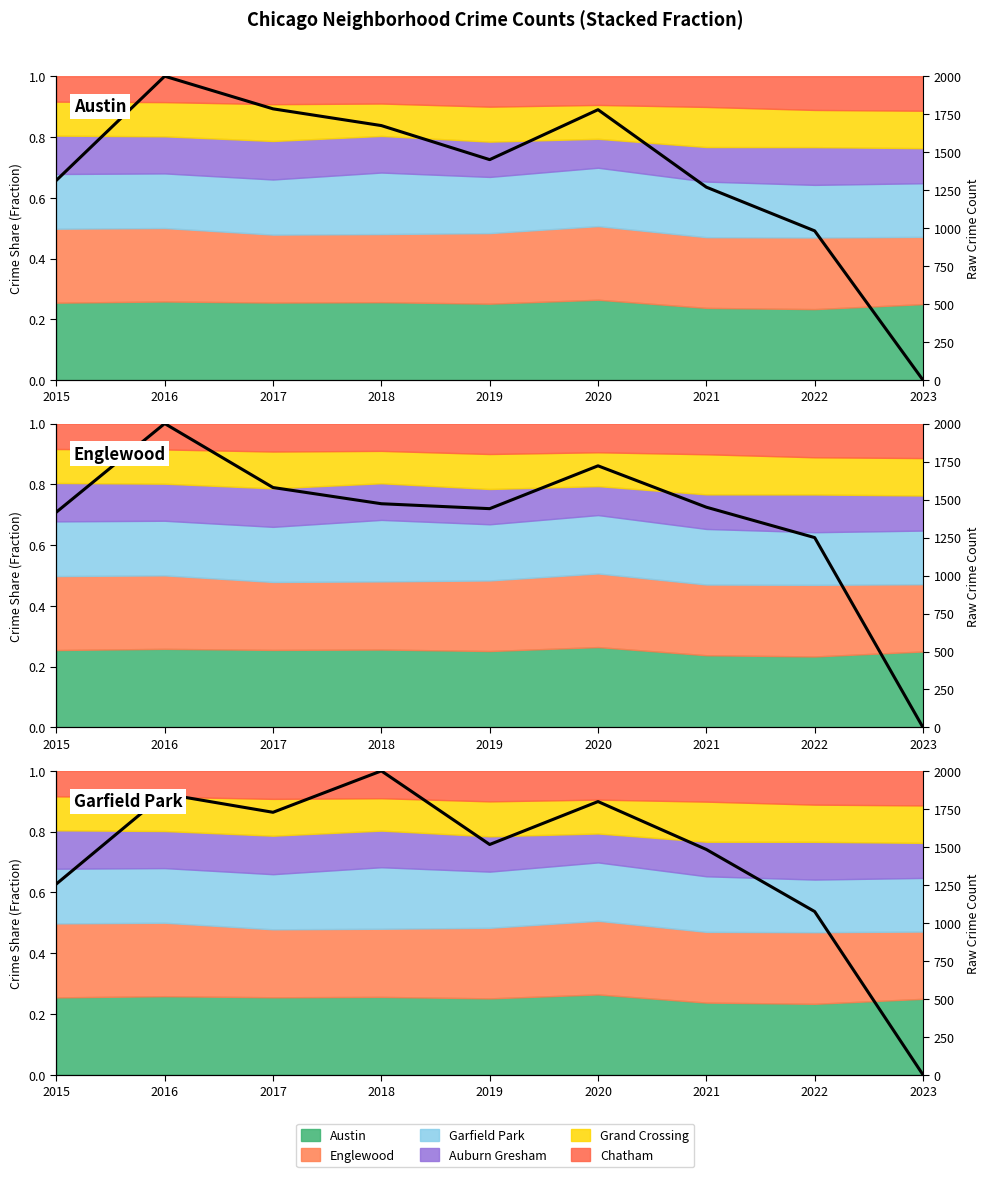

How many interior local valleys does the Austin series have?

1